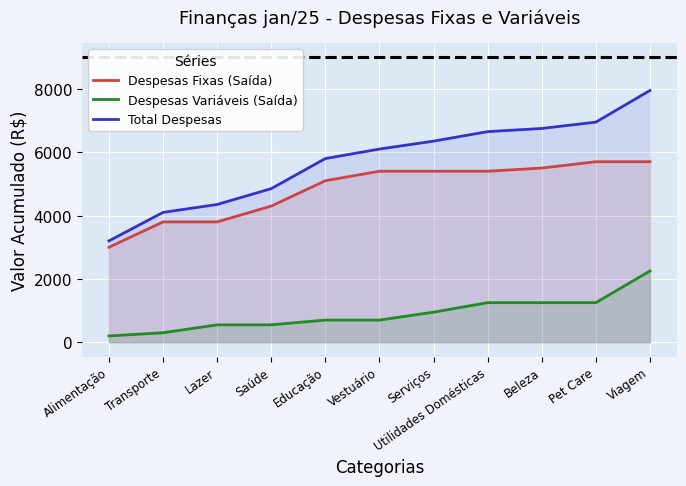

Where is Despesas Fixas (Saída) nearest to the value 4350?

Saúde